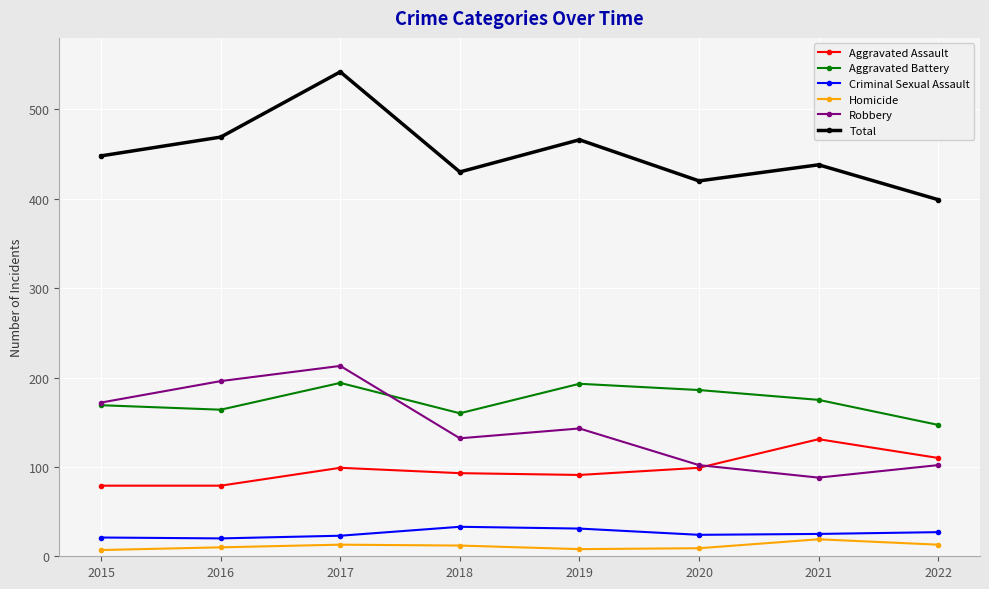

The Total series shows 399 at 2022. True or false?

True